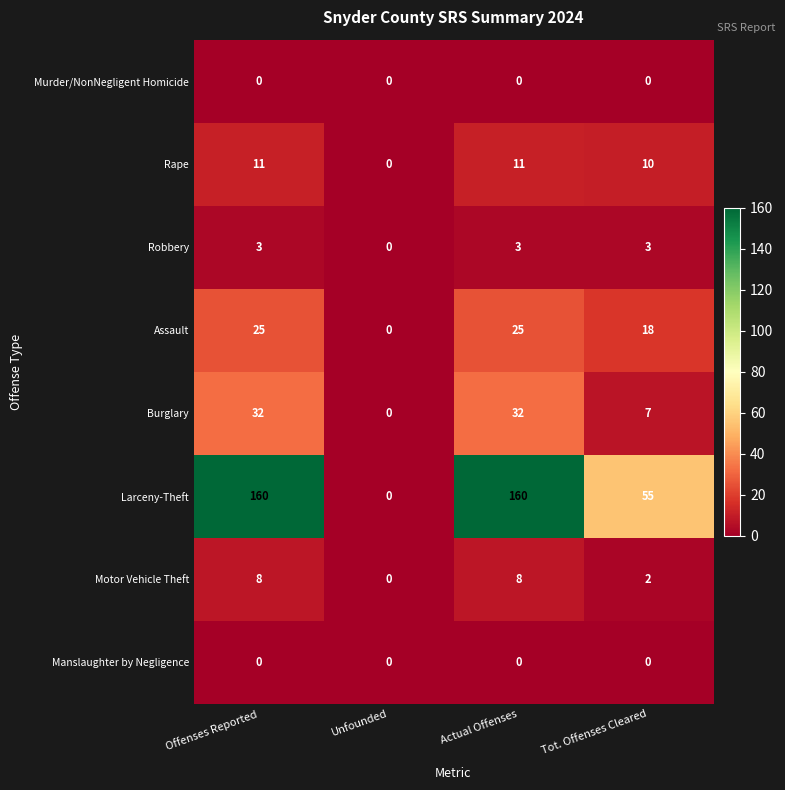

True or false: Manslaughter by Negligence has a value of 0 at Actual Offenses.

True